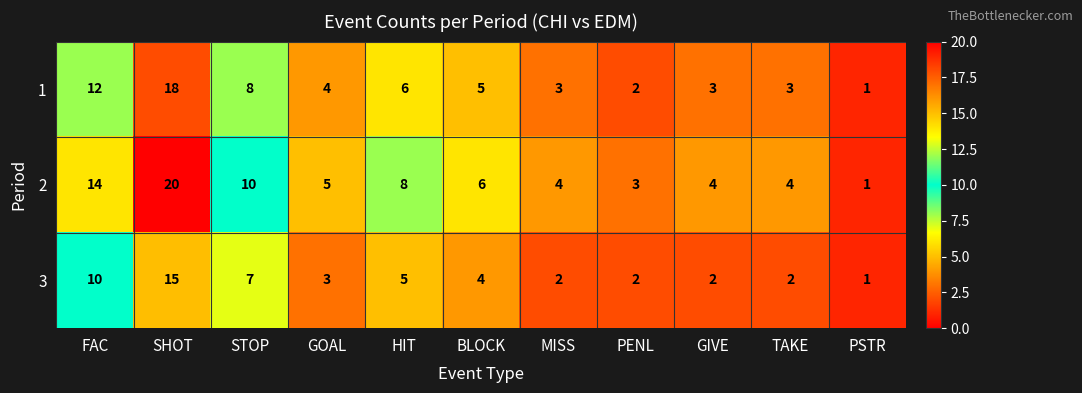

What is the sum of the 3 values at PSTR and MISS?

3